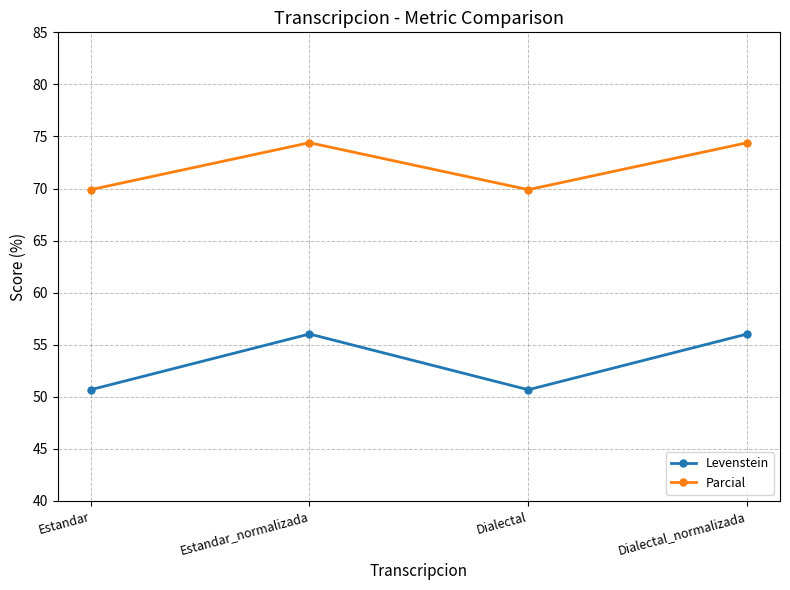

True or false: Levenstein and Parcial intersect in this chart.

False